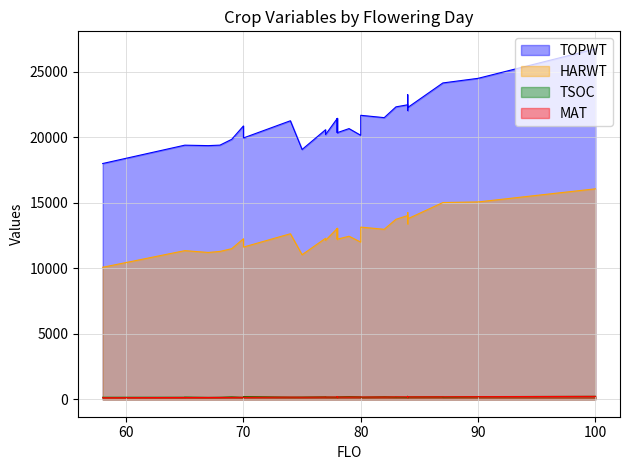

True or false: TOPWT and HARWT intersect in this chart.

False